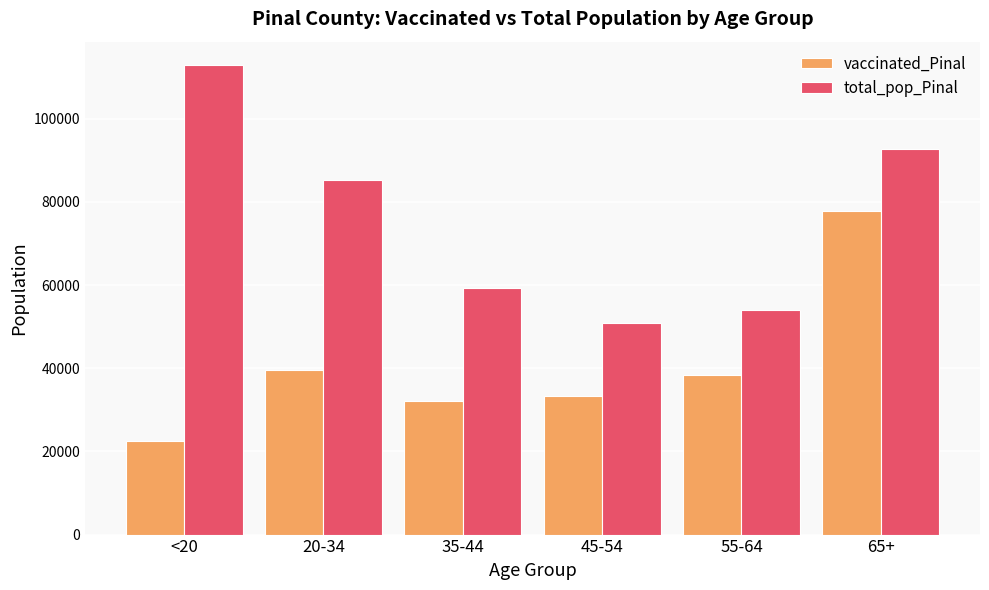

What is the difference between the vaccinated_Pinal values at 45-54 and 35-44?

1174